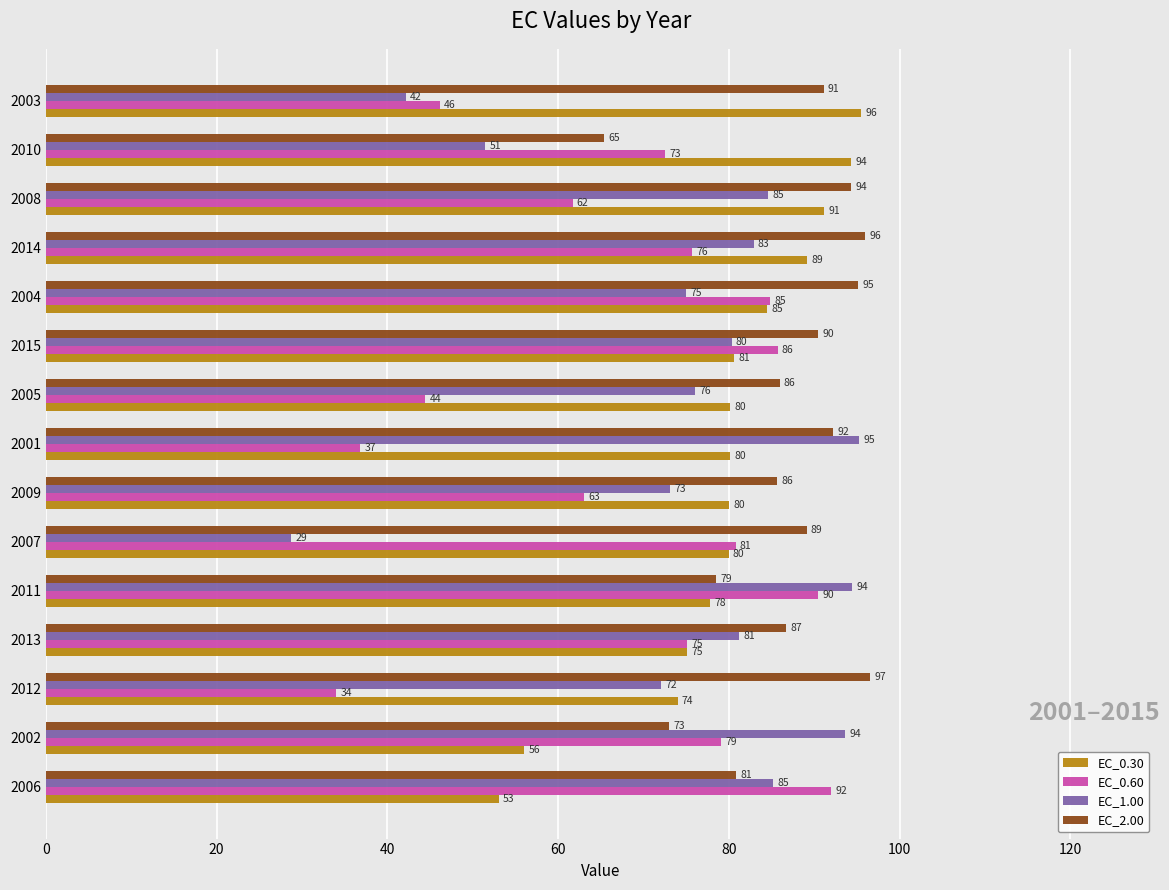

Is it true that EC_1.00 equals 36.5 at 2014?

False